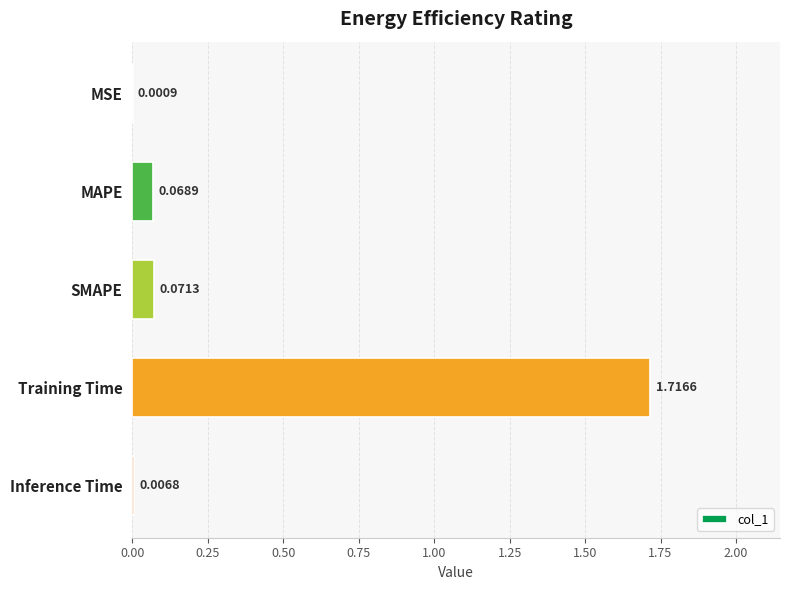

Does the chart contain stacked bars?

No